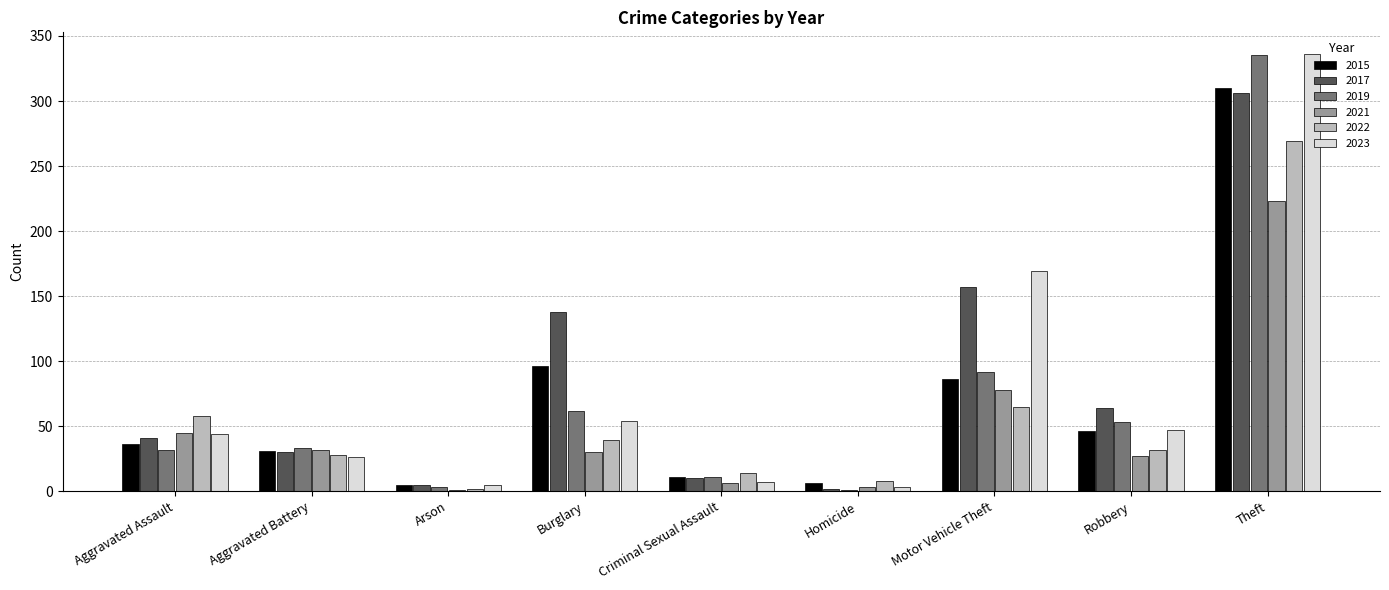

How many groups of bars are there?

9